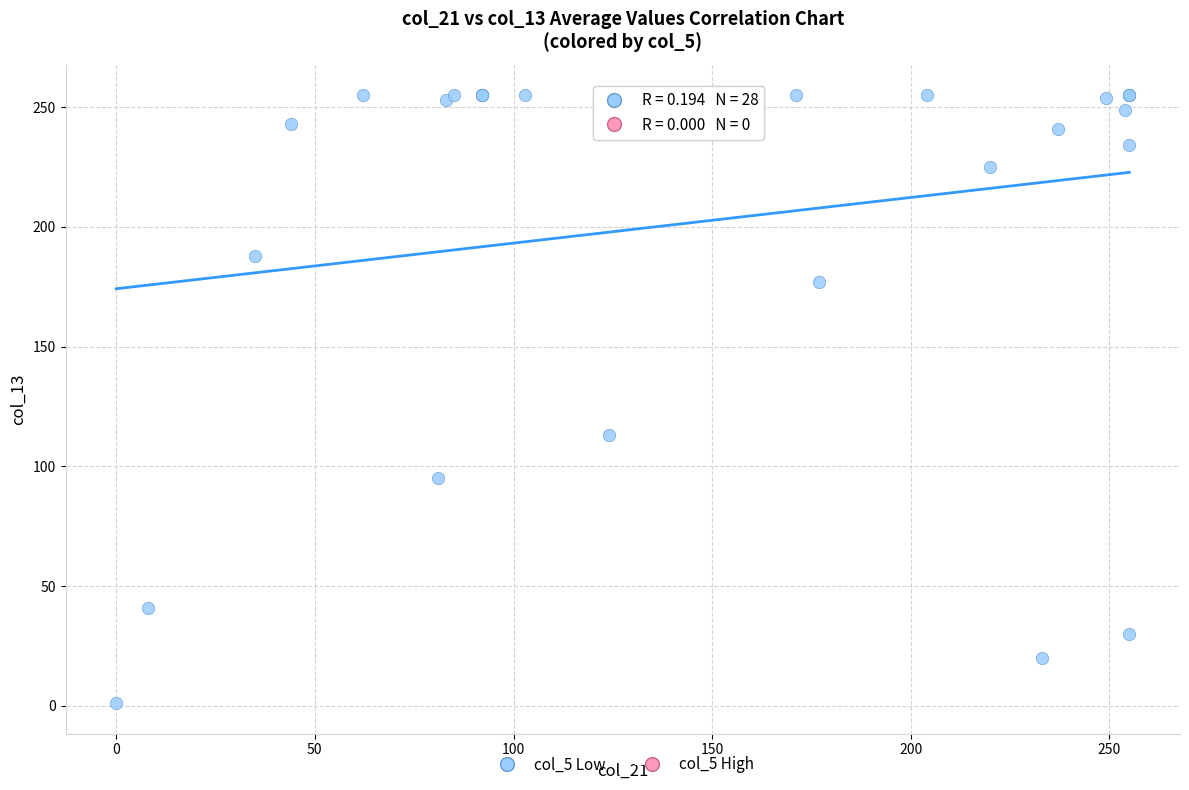

What Y value in the scatter plot is closest to 128?

113